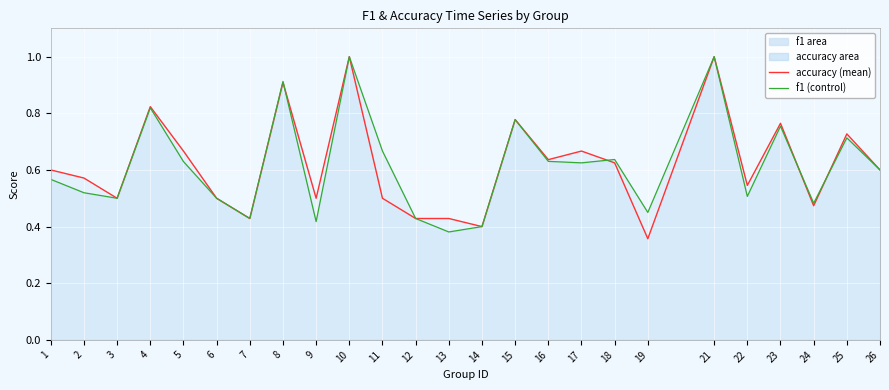

Reading left to right, extract all data points from this chart.

accuracy (line): 0.6	0.6	0.5	0.8	0.7	0.5	0.4	0.9	0.5	1.0	0.5	0.4	0.4	0.4	0.8	0.6	0.7	0.6	0.4	1.0	0.5	0.8	0.5	0.7	0.6
f1 (line): 0.6	0.5	0.5	0.8	0.6	0.5	0.4	0.9	0.4	1.0	0.7	0.4	0.4	0.4	0.8	0.6	0.6	0.6	0.5	1.0	0.5	0.8	0.5	0.7	0.6